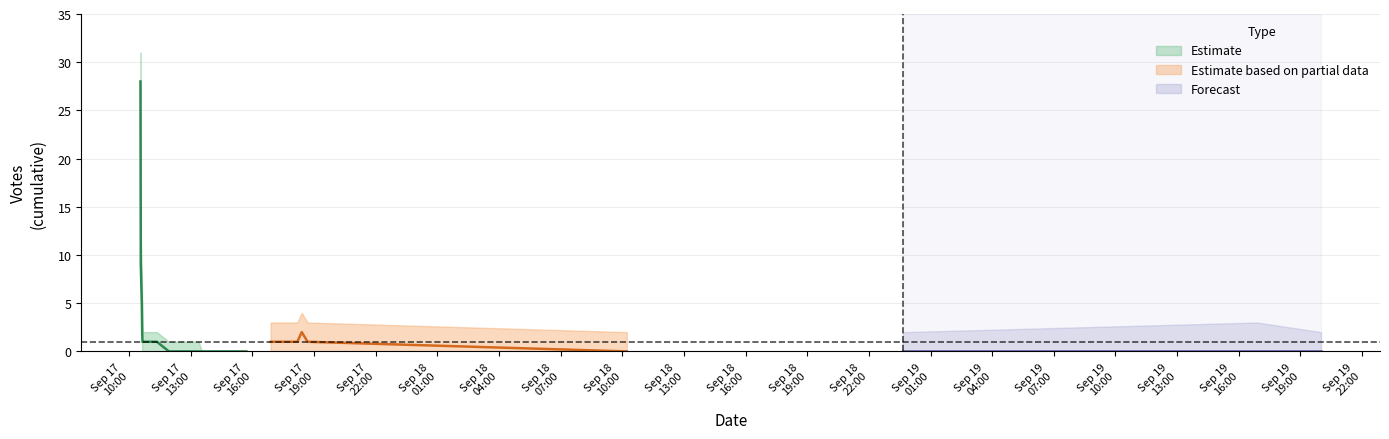

True or false: Votes_upper and Votes_center cross at least once.

False